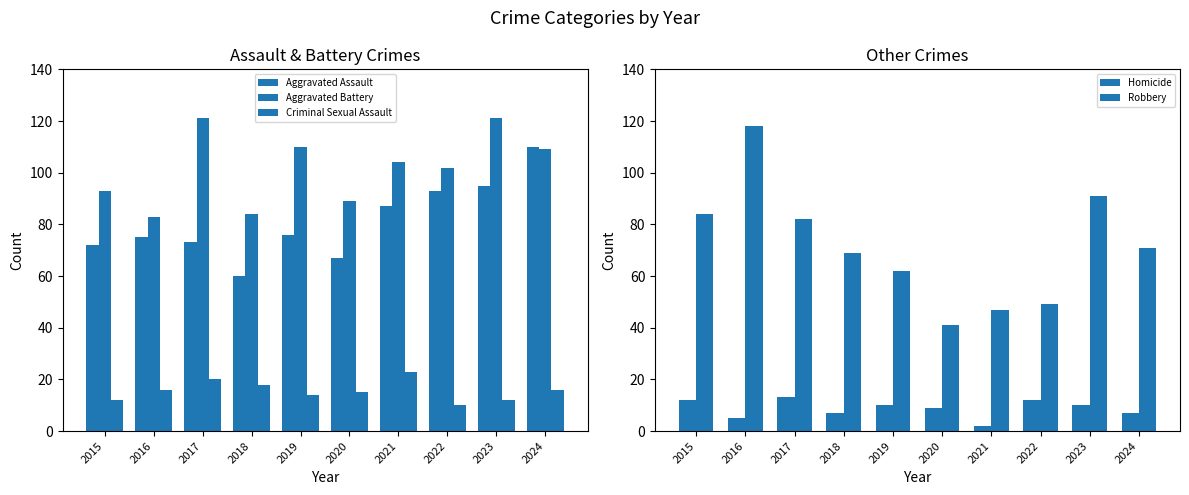

What is the value of the Robbery bar at the 5th from the left?

62